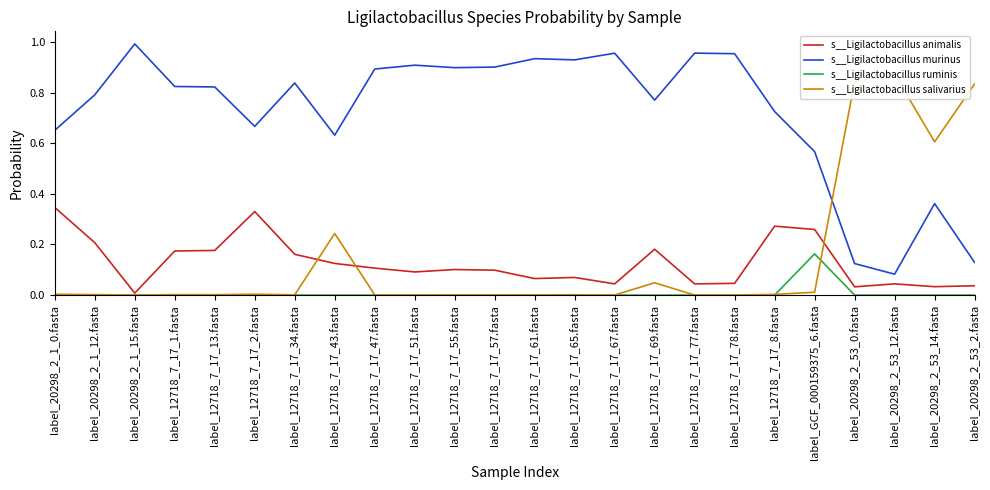

Is it true that s__Ligilactobacillus animalis equals 0.0 at label_20298_2_1_15.fasta?

True